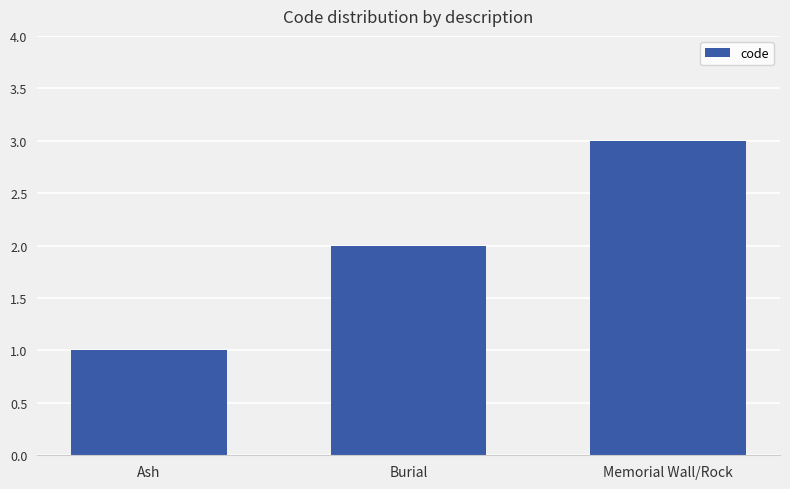

Where is the data nearest to the value 2?

Burial